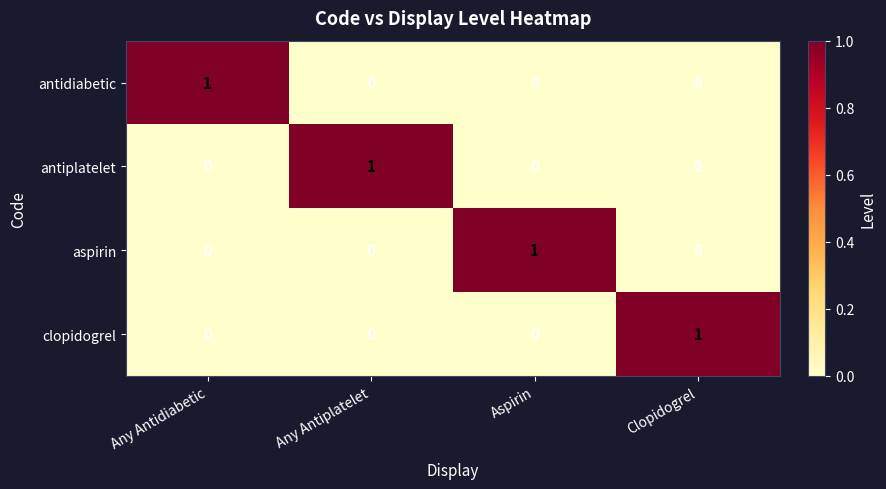

The value of clopidogrel at Aspirin is -1. True or false?

False